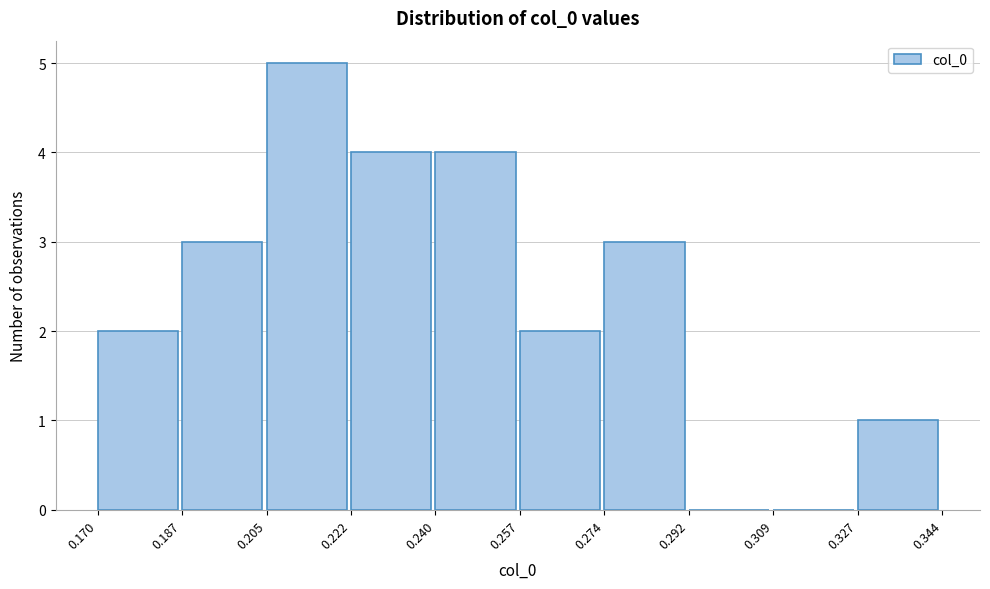

What is the height of the bar covering 0.257 to 0.274 on the x-axis? The values are not printed on the chart, so give them approximately, as read against the axis.

2